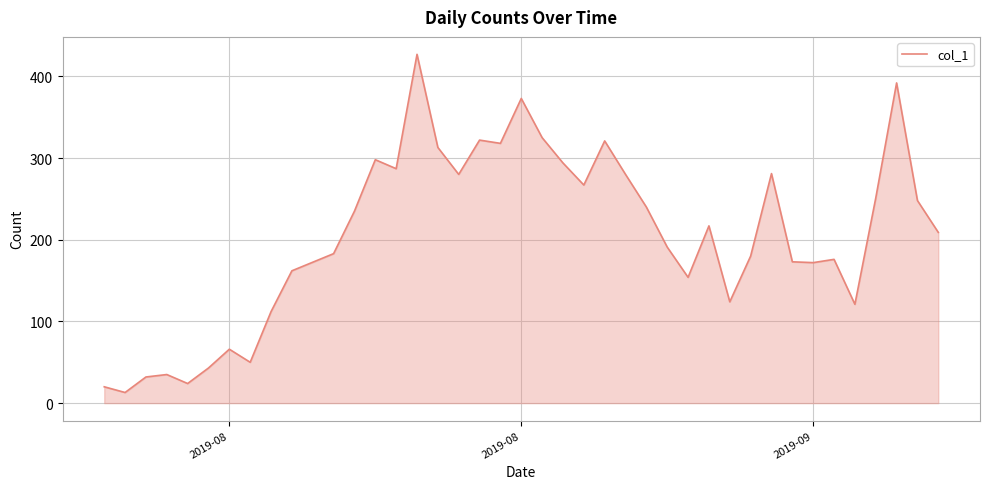

True or false: the data has more than 0 interior local peaks.

True